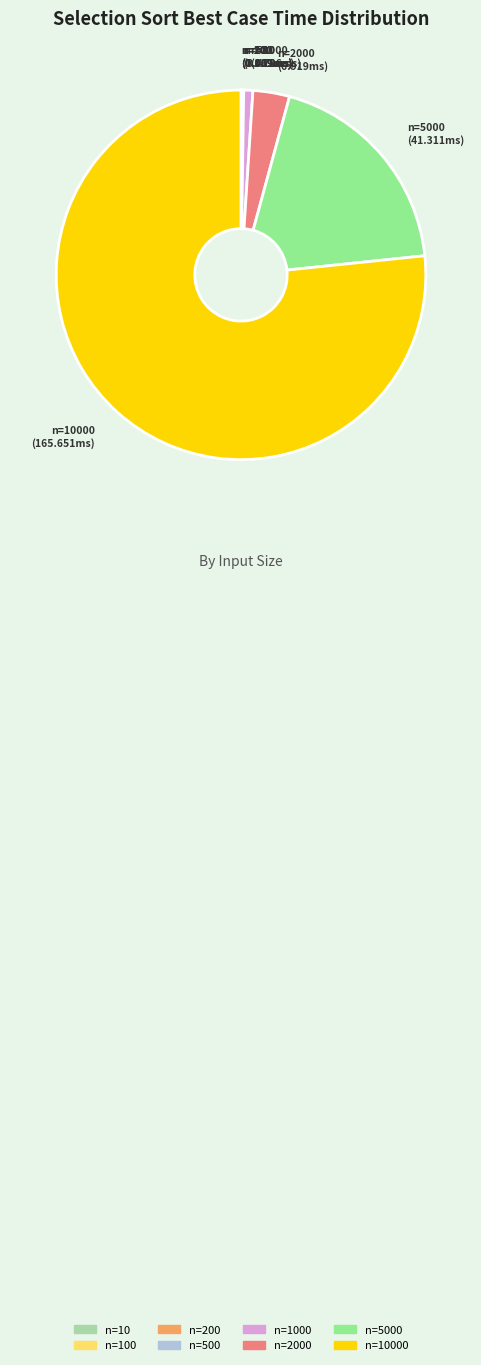

Does any single category account for the majority?

Yes